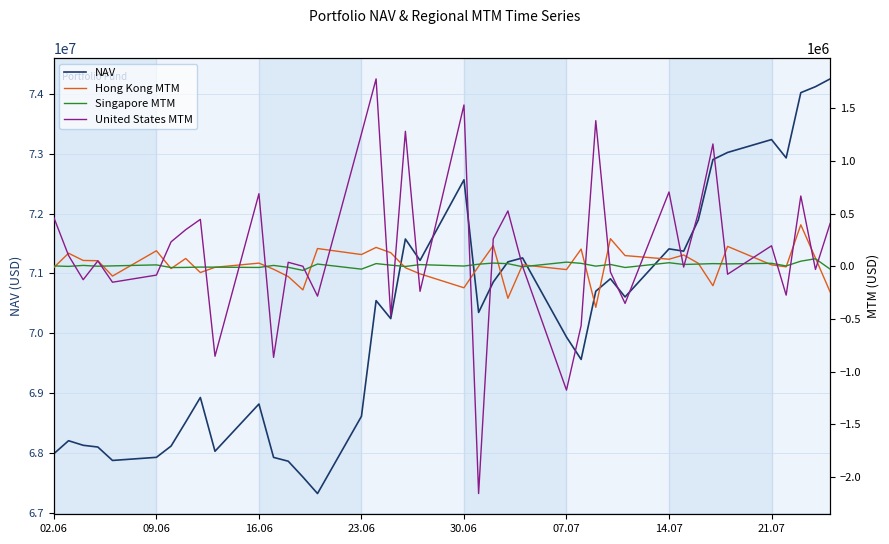

The Hong Kong MTM series shows -5452.1 at 14.07. True or false?

False